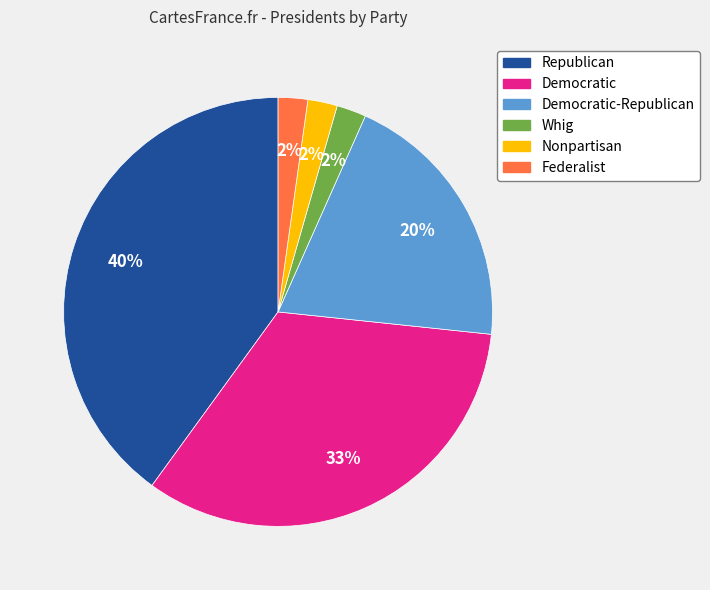

Which has a higher value, Federalist or Democratic-Republican?

Democratic-Republican